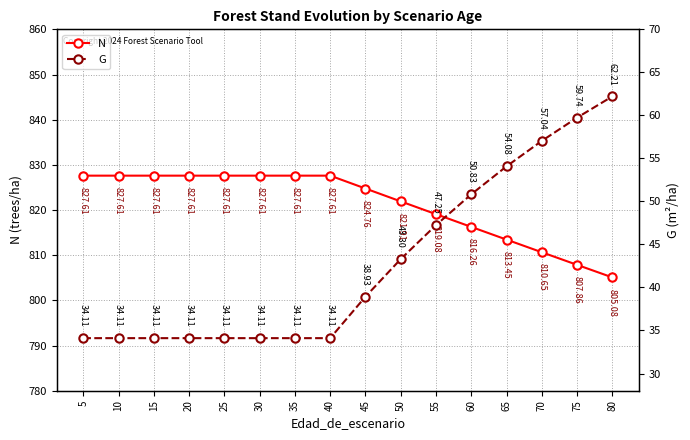

Reading left to right, extract all data points from this chart.

N: 5=827.6	10=827.6	15=827.6	20=827.6	25=827.6	30=827.6	35=827.6	40=827.6	45=824.8	50=821.9	55=819.1	60=816.3	65=813.5	70=810.6	75=807.9	80=805.1
G: 5=34.1	10=34.1	15=34.1	20=34.1	25=34.1	30=34.1	35=34.1	40=34.1	45=38.9	50=43.3	55=47.2	60=50.8	65=54.1	70=57.0	75=59.7	80=62.2